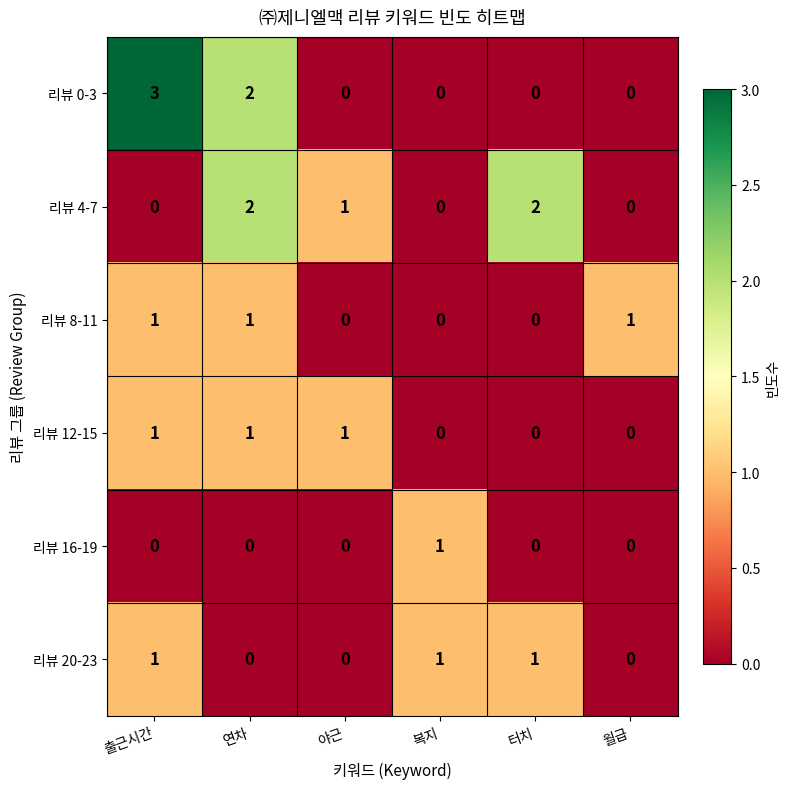

Which category has the highest value across all series?

출근시간